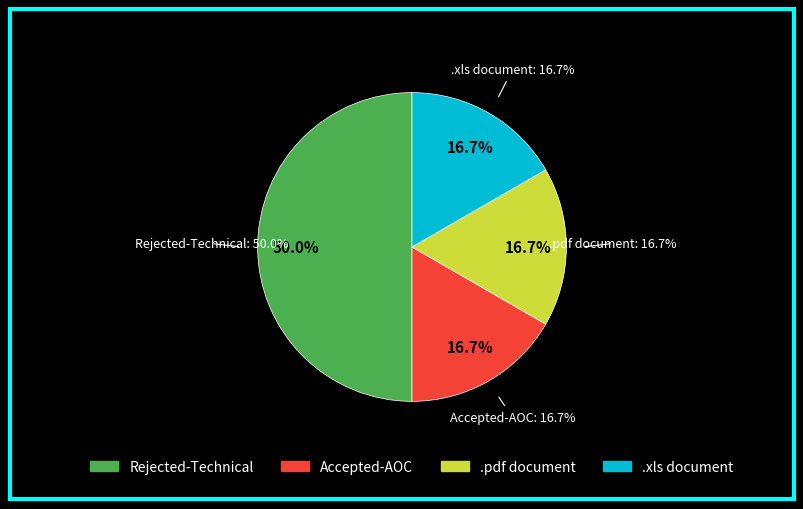

True or false: Rejected-Technical accounts for 50% of the total.

True